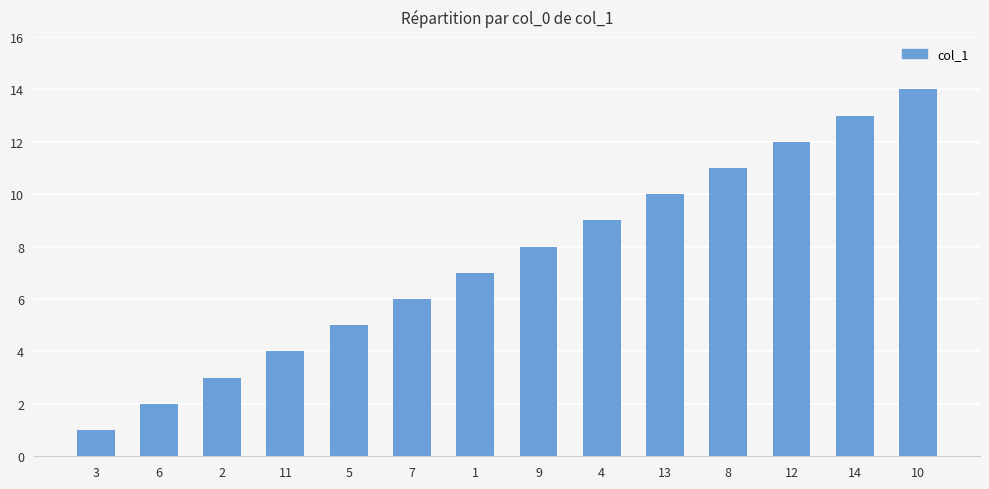

What is the change in value from 11 to 1?

+3